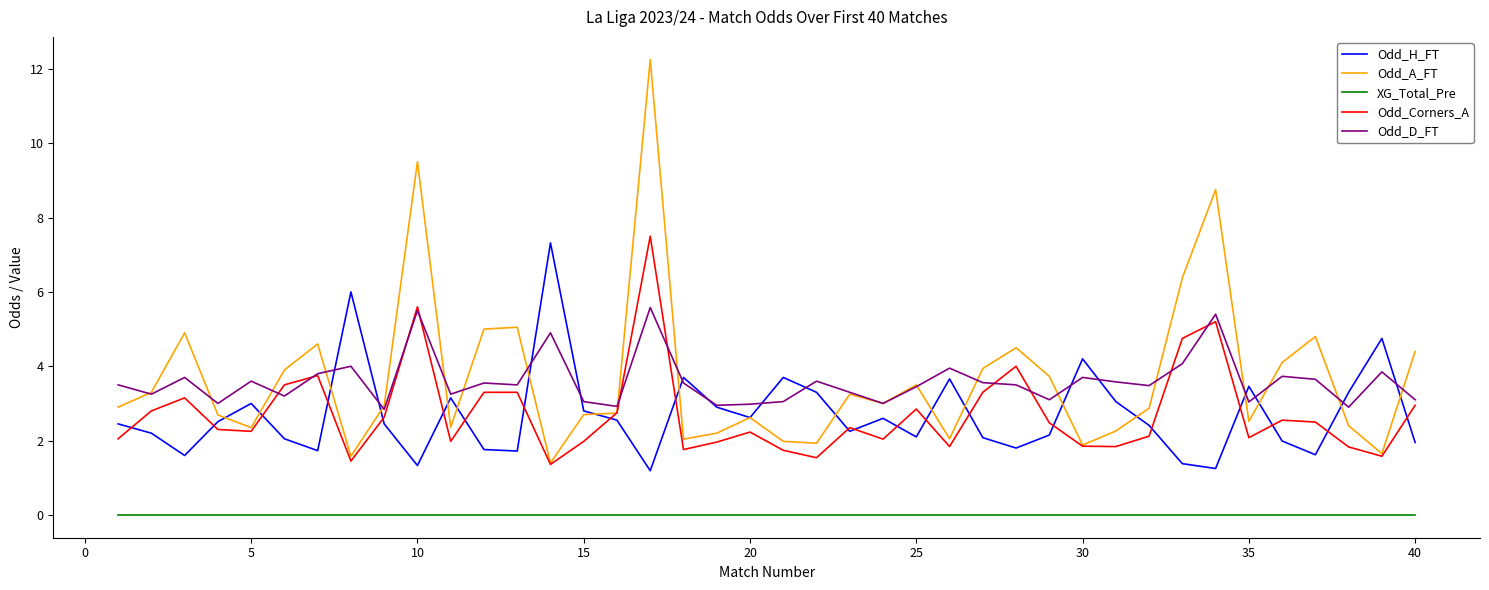

Count the number of categories in the chart.

40